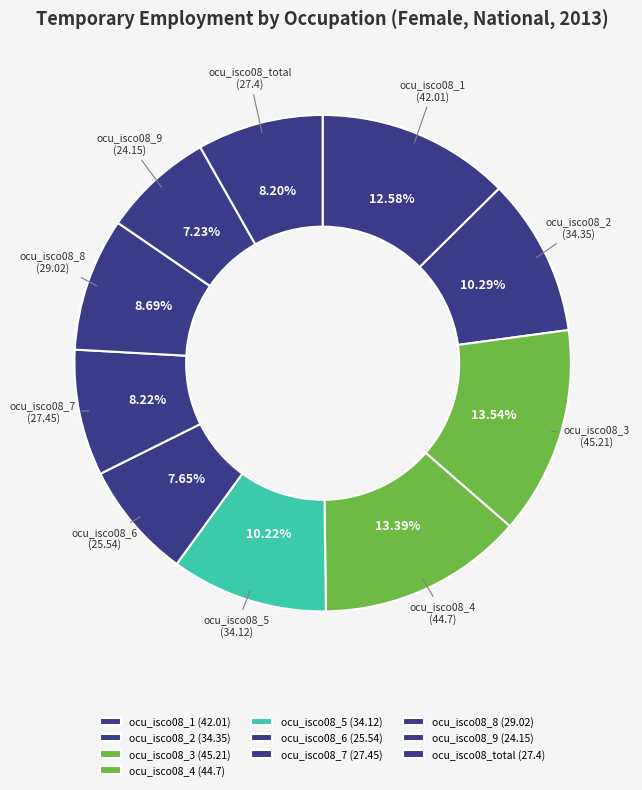

To the nearest percent, what is the combined percentage of ocu_isco08_9 and ocu_isco08_4?

21%